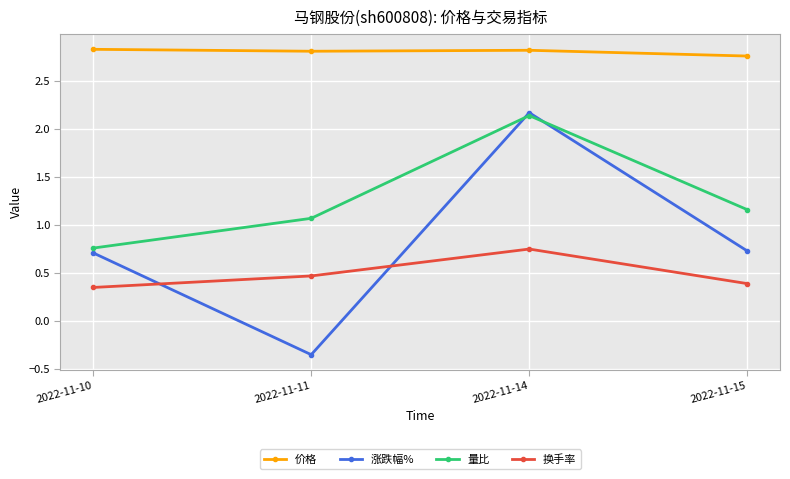

True or false: 换手率 and 价格 cross at least once.

False